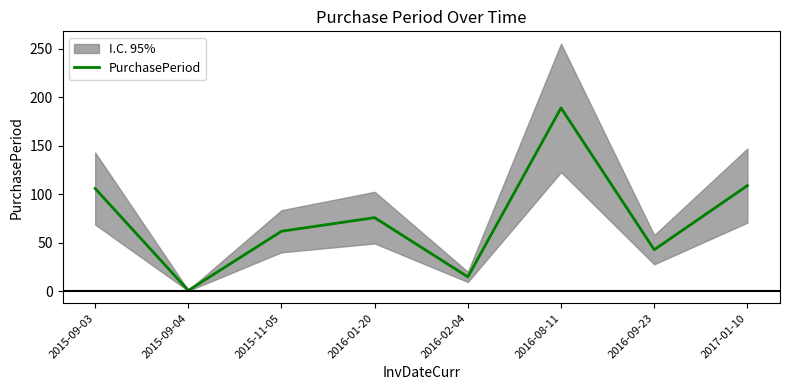

What is the value of the 4th point from the left?

76